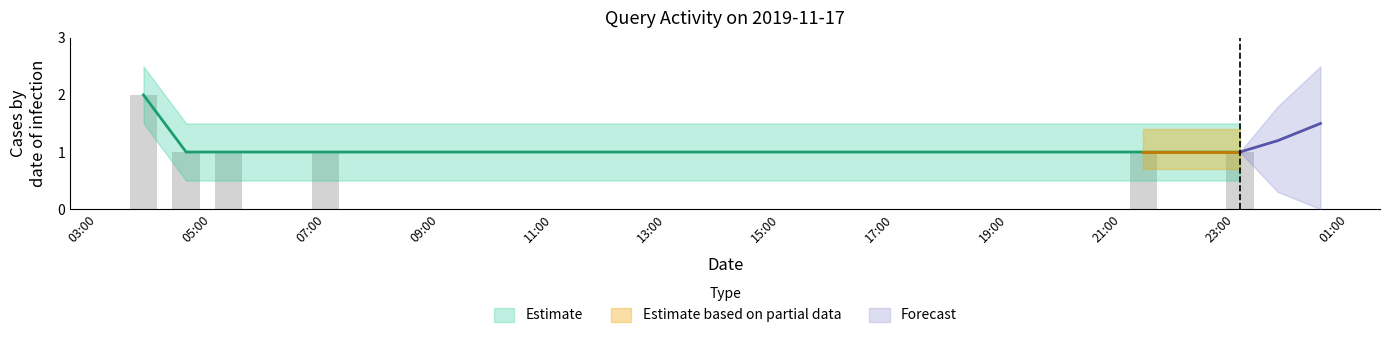

Does the chart contain stacked bars?

No